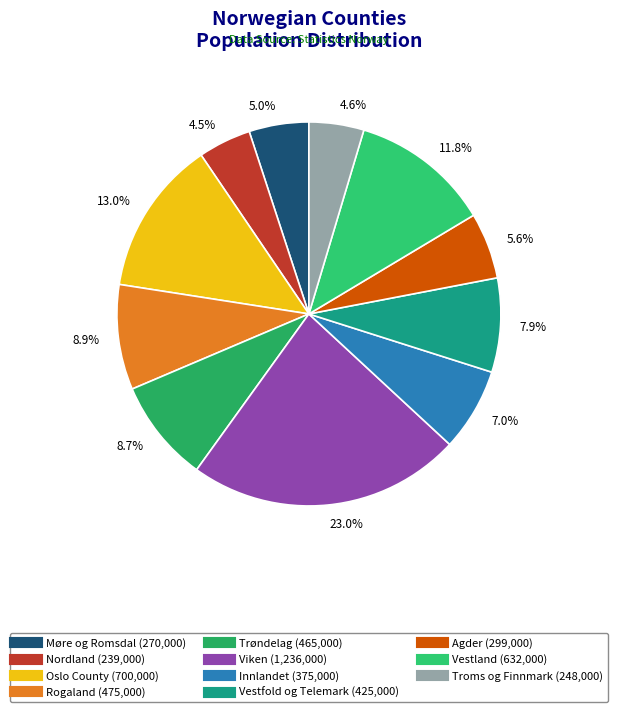

To the nearest percent, what is the combined percentage of Møre og Romsdal and Oslo County?

18%